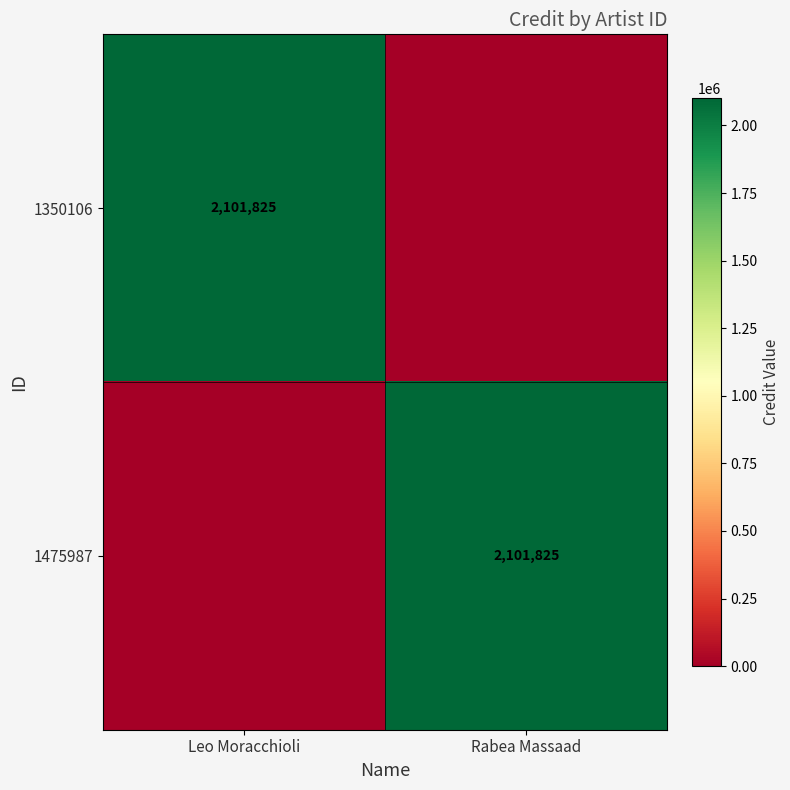

True or false: 1475987 has a value of 1373272 at Rabea Massaad.

False